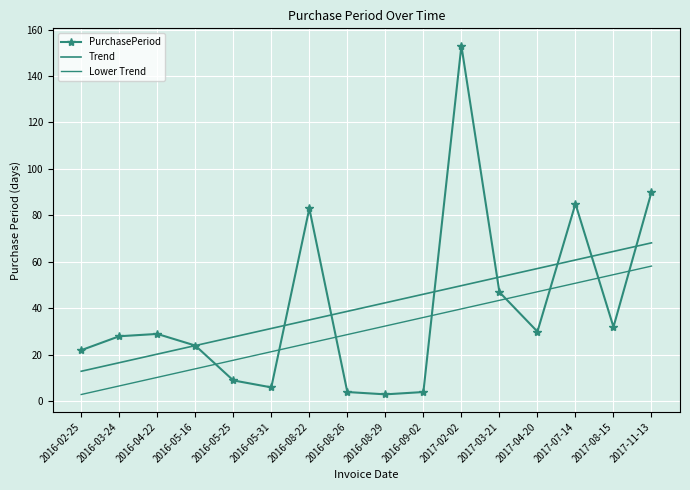

What value does the Trend series have at 2017-08-15?

64.5